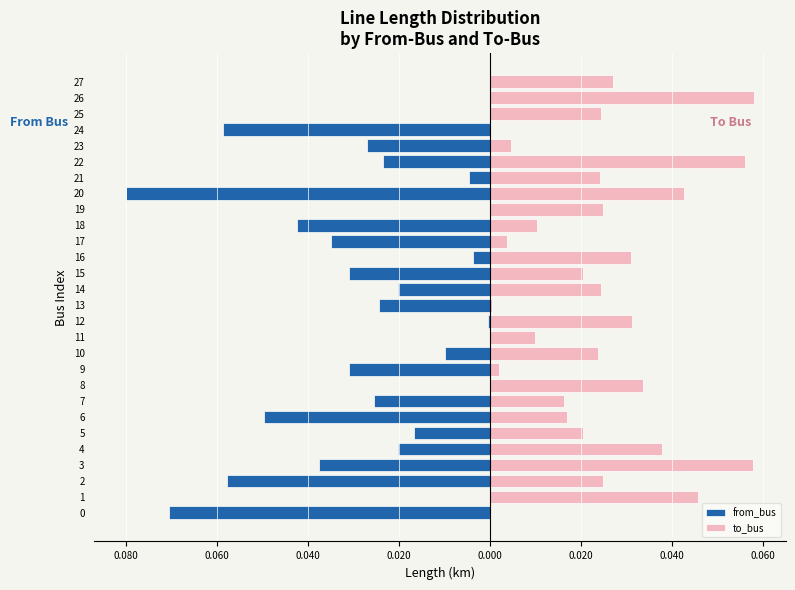

What is the difference between the maximum and minimum values in the to_bus series?

0.1